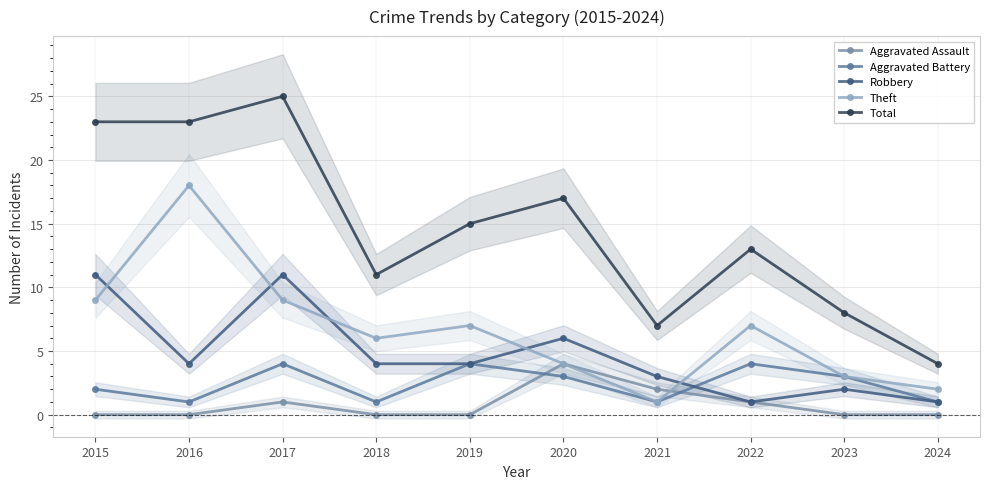

Reading left to right, transcribe all the data shown in this chart.

Aggravated Assault: 2015=0	2016=0	2017=1	2018=0	2019=0	2020=4	2021=2	2022=1	2023=0	2024=0
Aggravated Battery: 2015=2	2016=1	2017=4	2018=1	2019=4	2020=3	2021=1	2022=4	2023=3	2024=1
Robbery: 2015=11	2016=4	2017=11	2018=4	2019=4	2020=6	2021=3	2022=1	2023=2	2024=1
Theft: 2015=9	2016=18	2017=9	2018=6	2019=7	2020=4	2021=1	2022=7	2023=3	2024=2
Total: 2015=23	2016=23	2017=25	2018=11	2019=15	2020=17	2021=7	2022=13	2023=8	2024=4